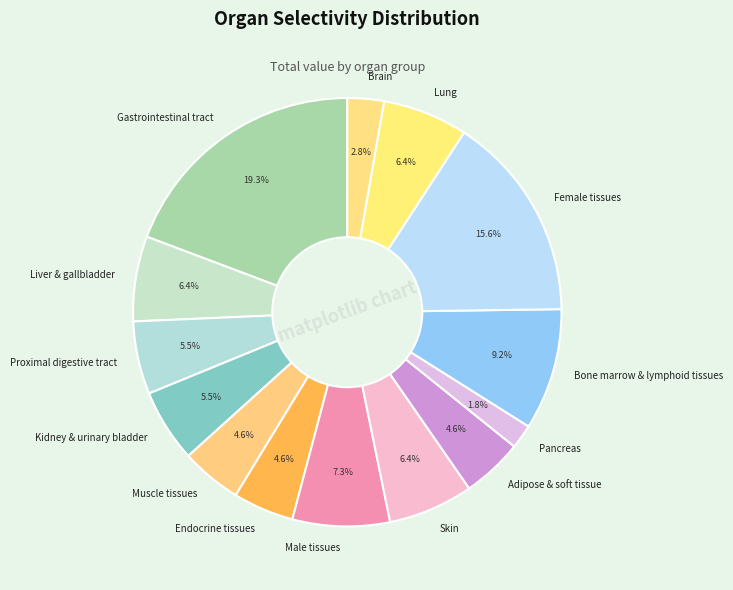

To the nearest percent, what percentage of the pie is Male tissues?

7%